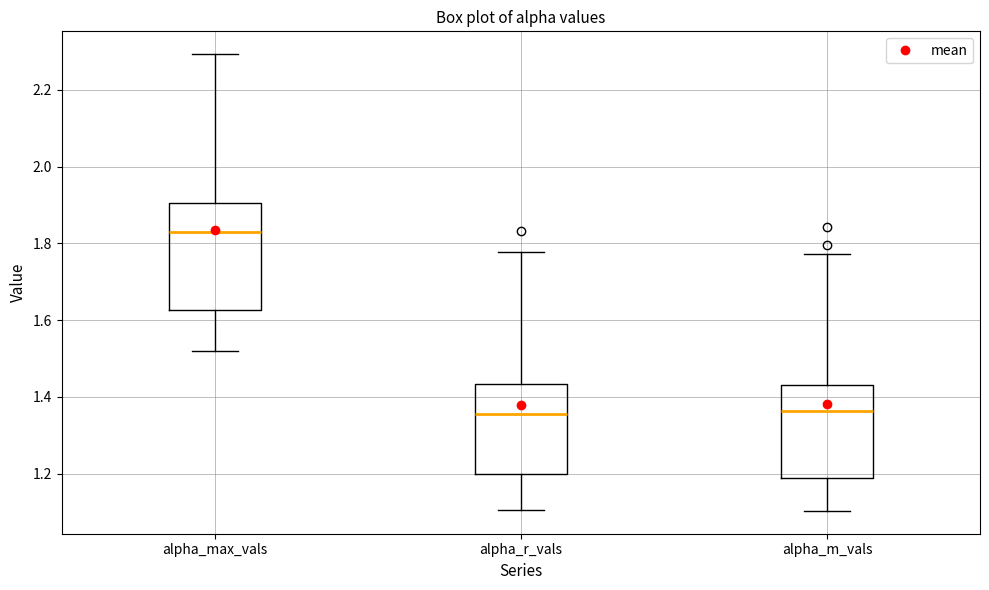

Reading left to right, read every box against the y-axis: the position of its median line, the range the box covers, and the ends of its whiskers. The values are not printed on the chart, so give them approximately, as read against the axis.

alpha_max_vals: median 1.84, box 1.62 to 1.90, whiskers 1.52 to 2.30
alpha_r_vals: median 1.36, box 1.20 to 1.44, whiskers 1.10 to 1.78
alpha_m_vals: median 1.36, box 1.18 to 1.44, whiskers 1.10 to 1.78